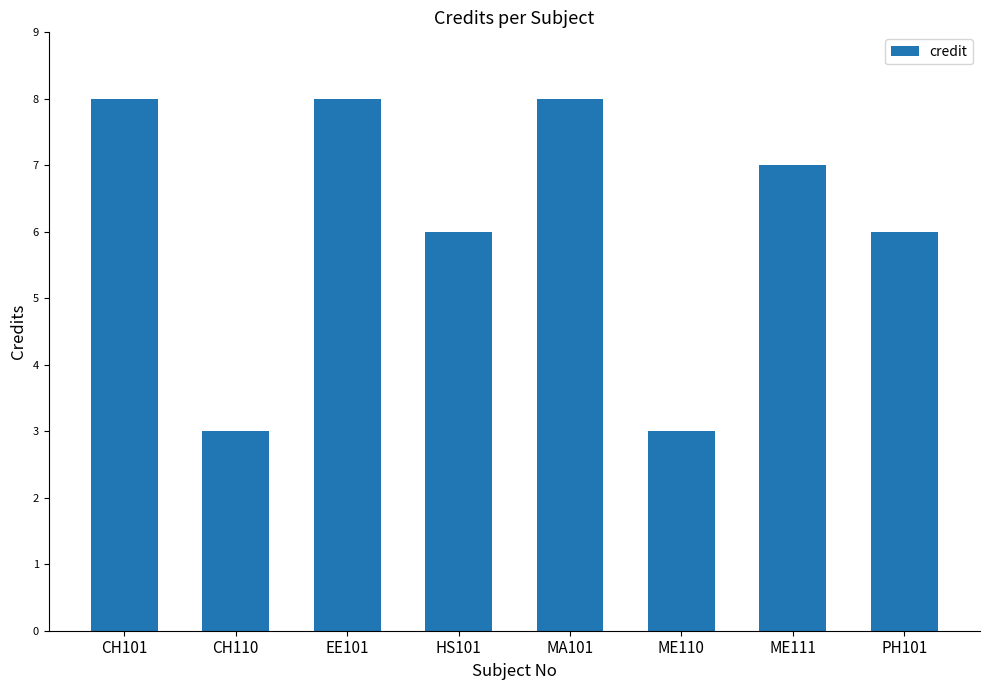

What is the ratio of the value at MA101 to the value at CH101?

1.0